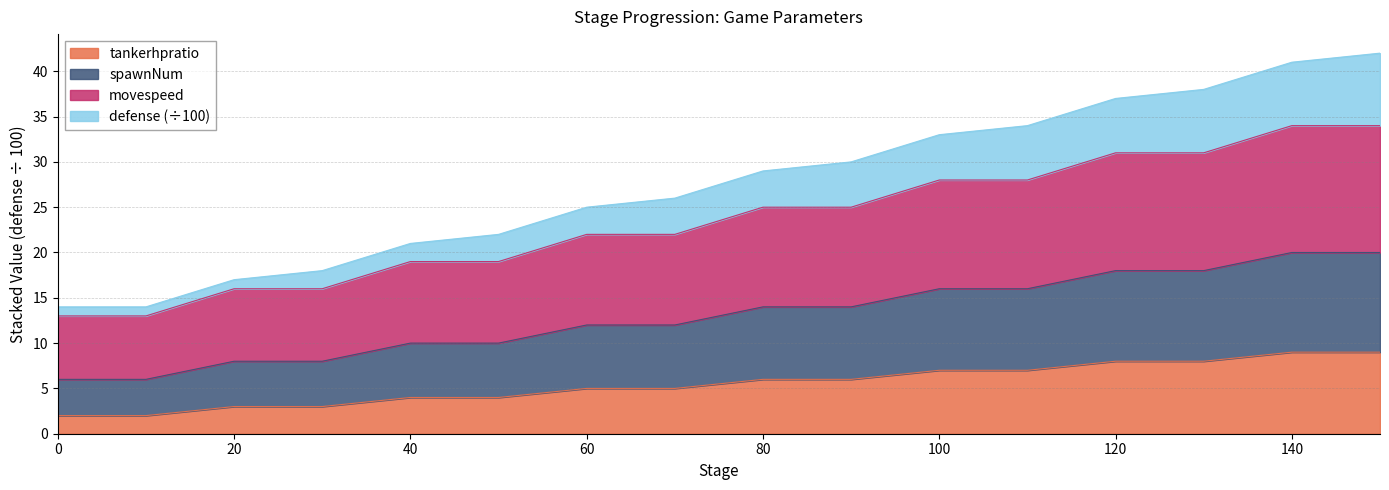

Count the number of categories in the chart.

16